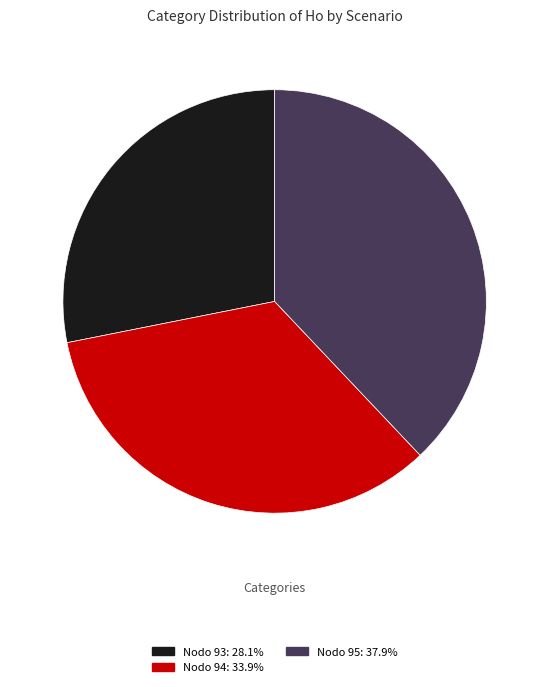

Is there a majority slice in this chart?

No